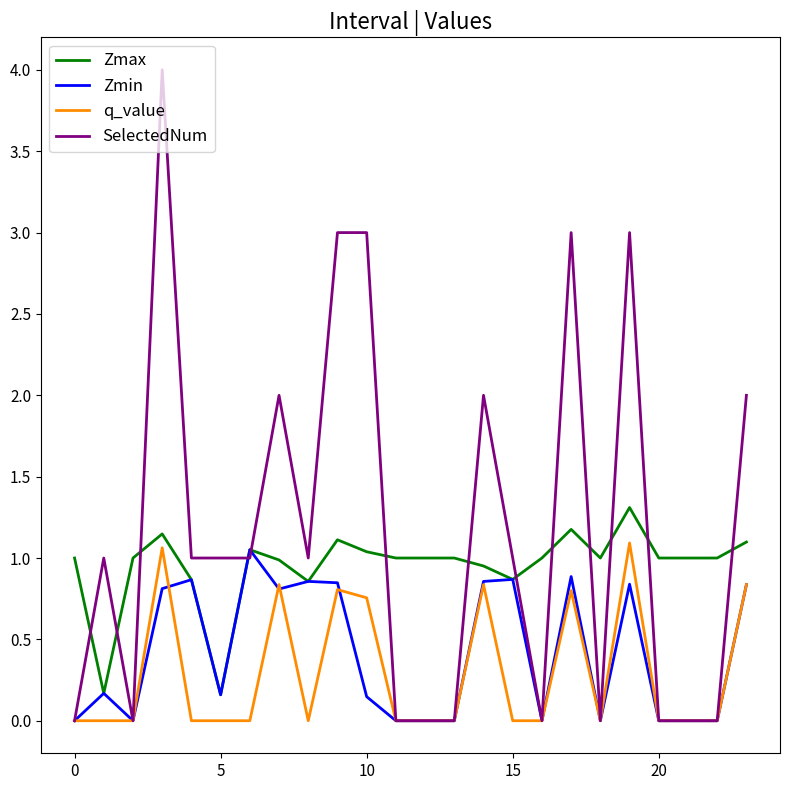

What is the maximum value for SelectedNum?

4.0